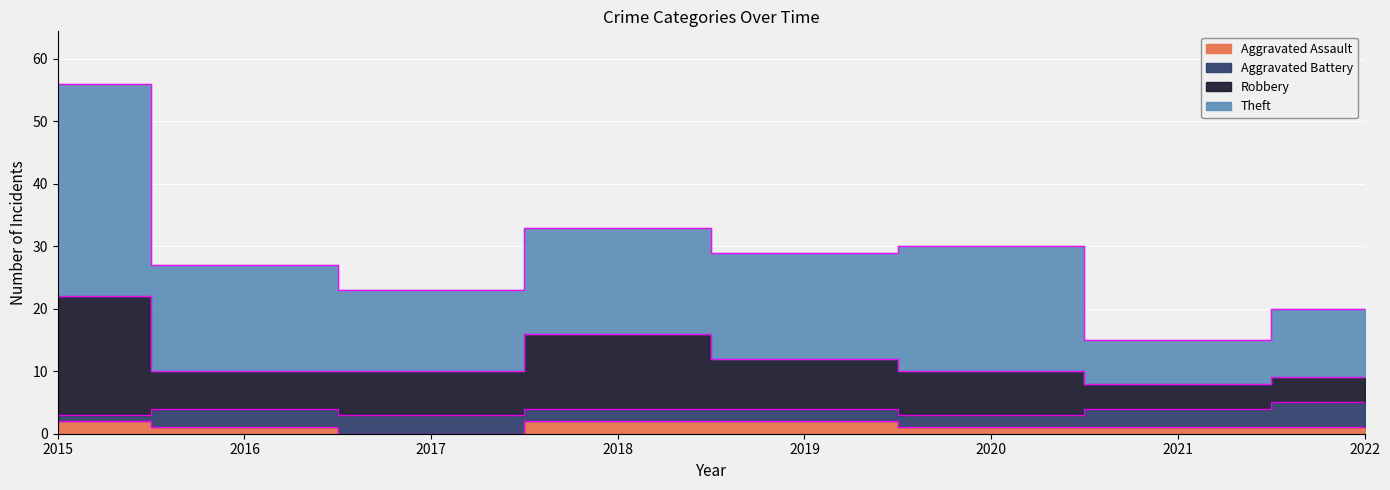

At which category does the chart reach its peak across all series?

2015